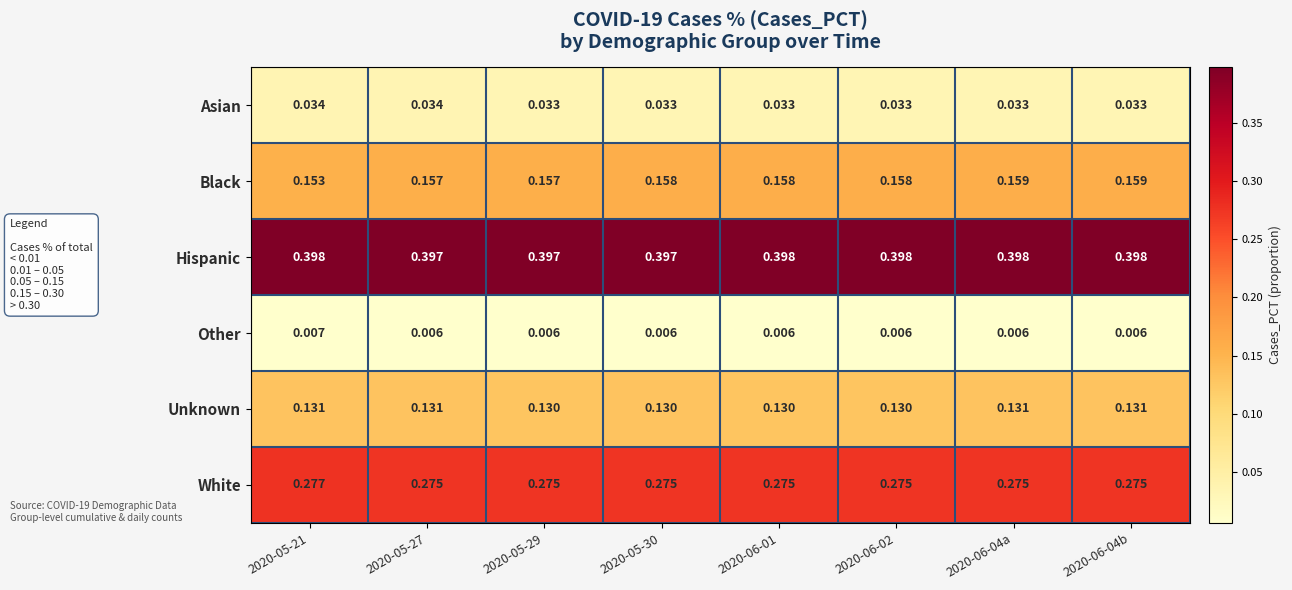

Is the value of Other at 2020-05-21 greater than the value of Hispanic at 2020-06-04a?

No